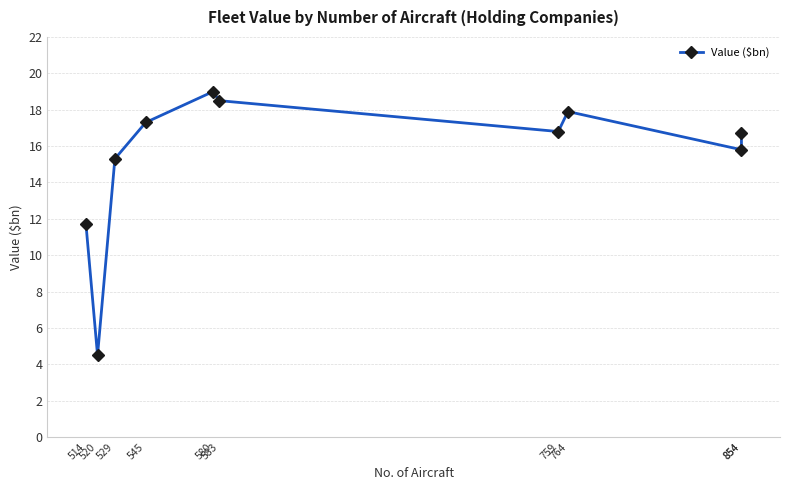

Between 529 and 854, which is larger?

854